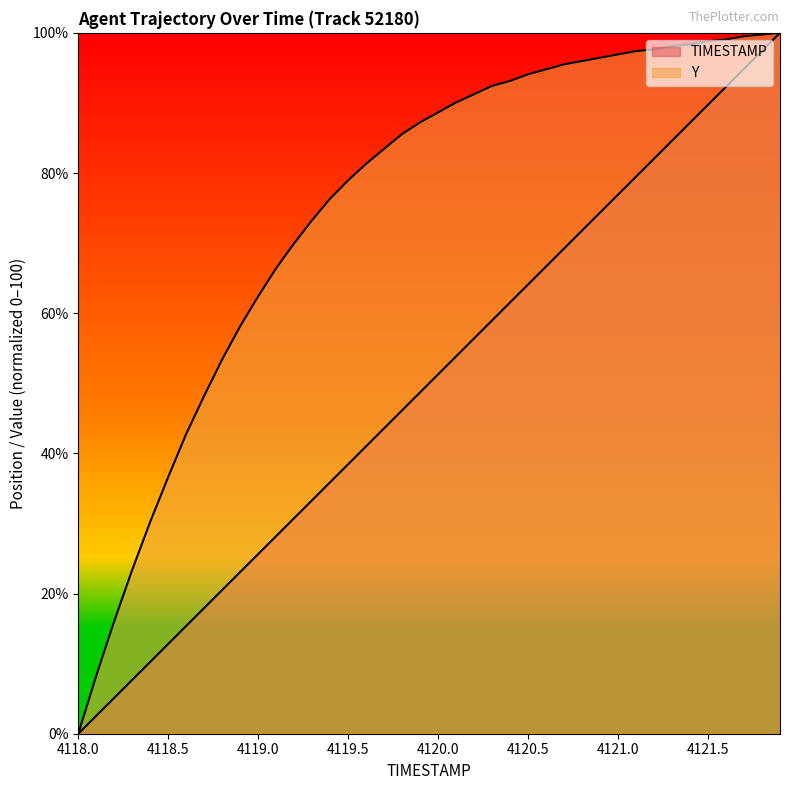

At which category is the sum across all series the highest?

4121.9